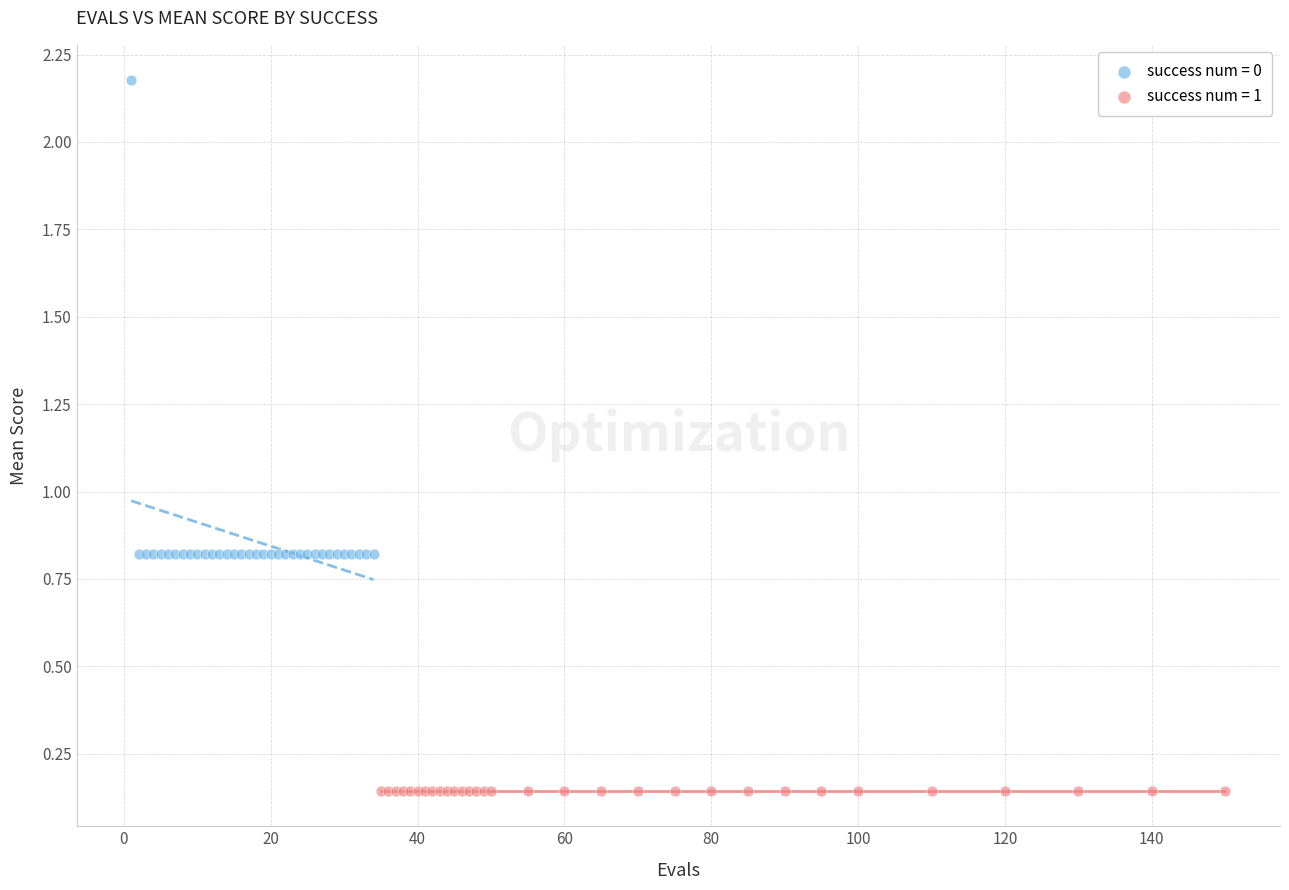

Which series reaches the minimum Y coordinate?

success num = 1